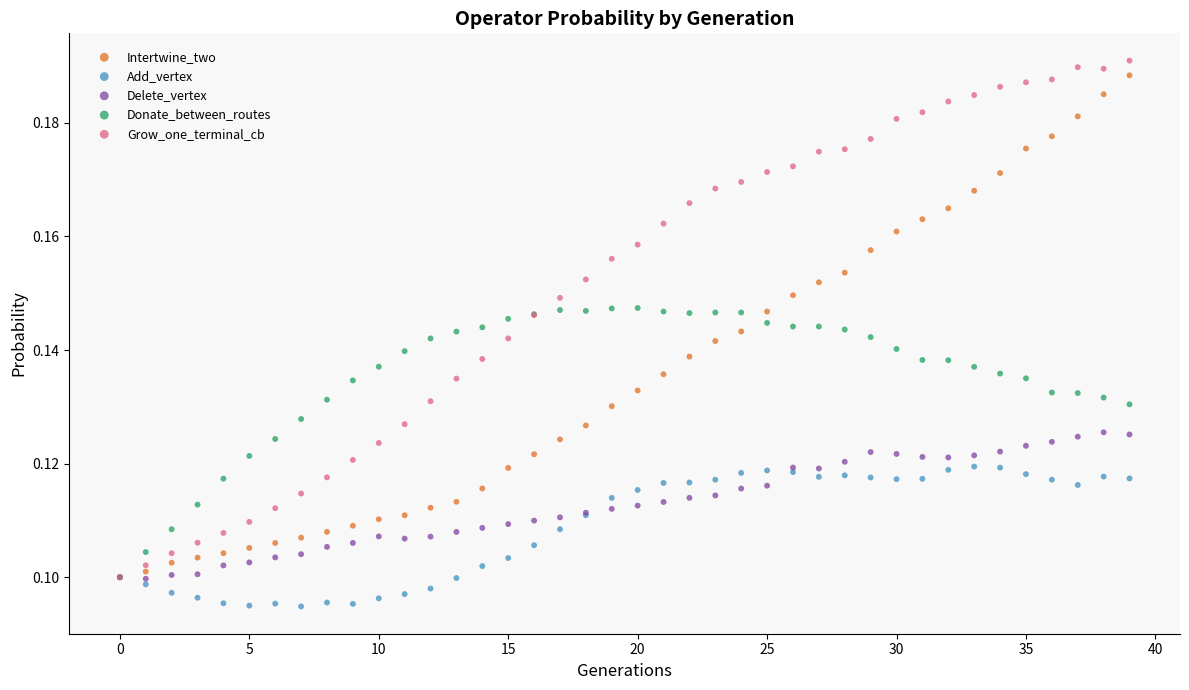

Which series has the widest spread of Y values?

Grow_one_terminal_cb